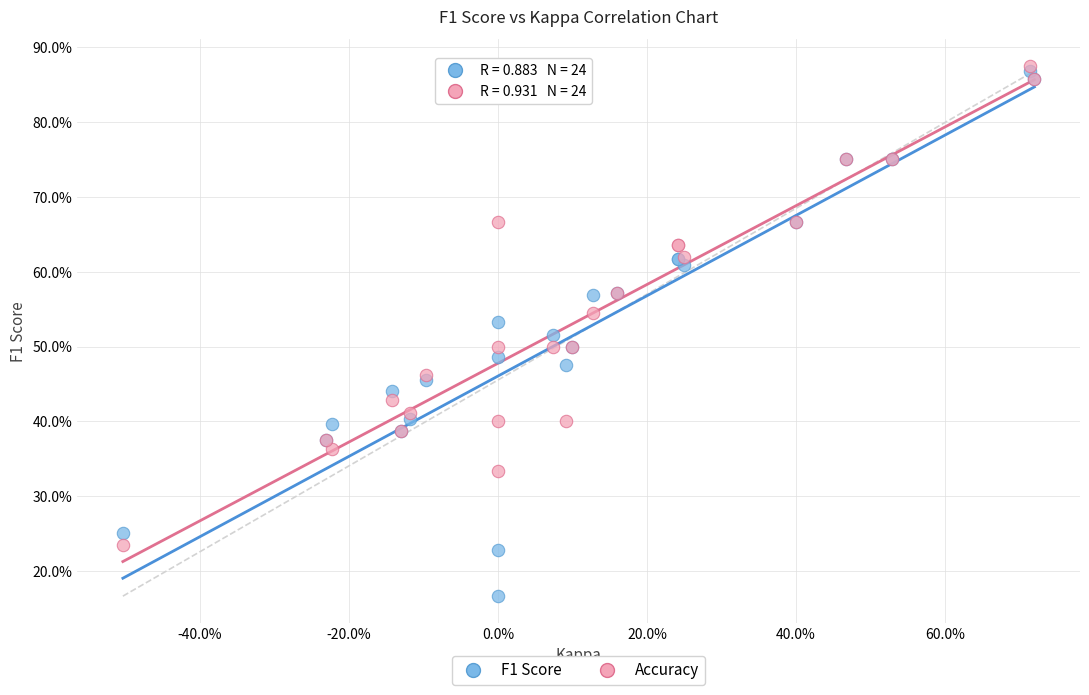

What are all the series names shown in the legend?

F1 Score, Accuracy